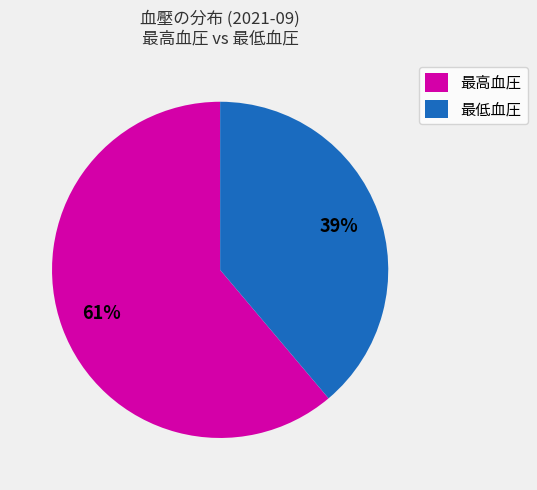

Is the sum of 最高血圧 and 最低血圧 greater than half?

Yes